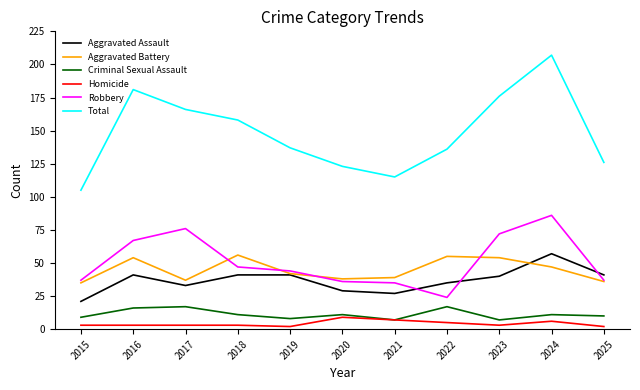

Which series has the widest spread of values?

Total